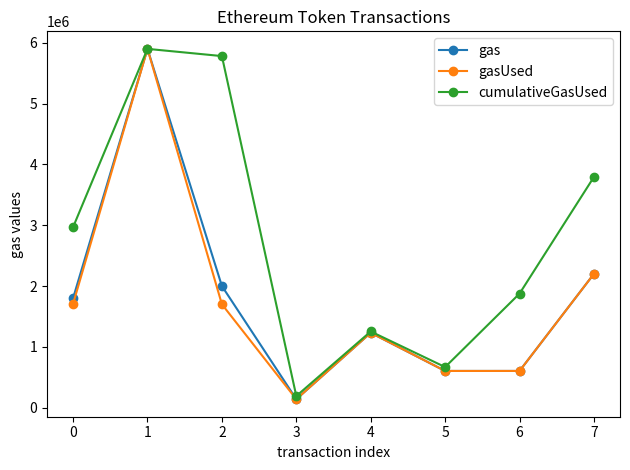

What is the average value of the gas series?

1810037